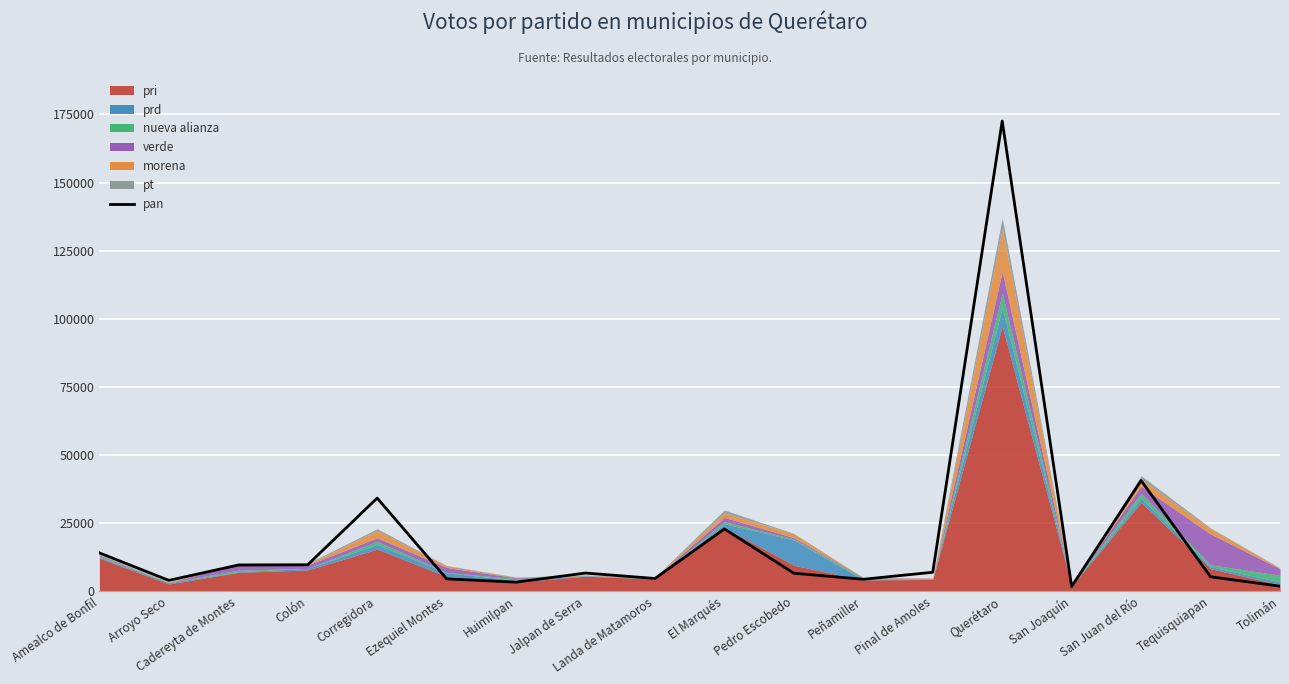

Where is the first local maximum?

Corregidora